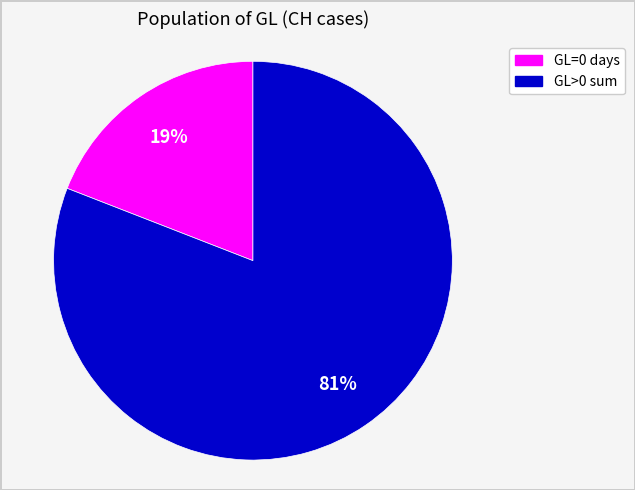

Which category has the smallest portion of the pie?

GL=0 days